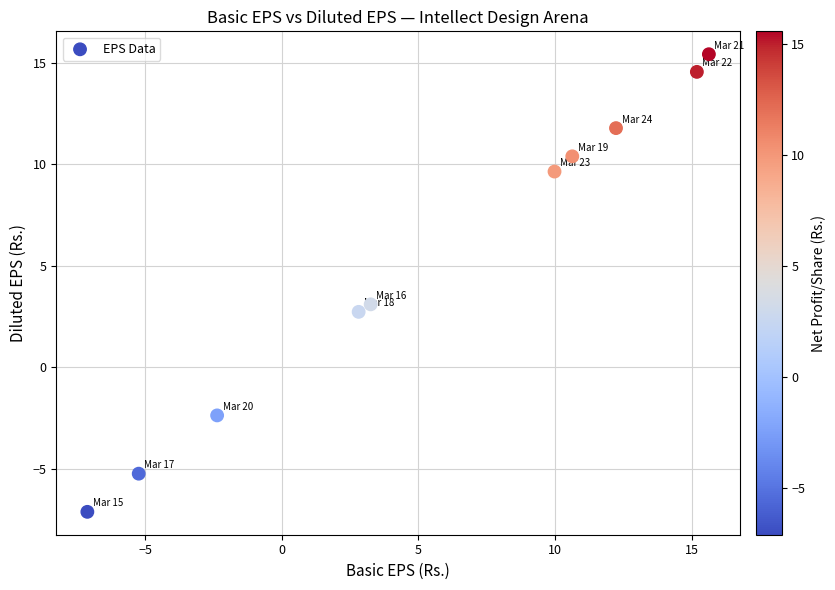

What is the average Y value?

5.3